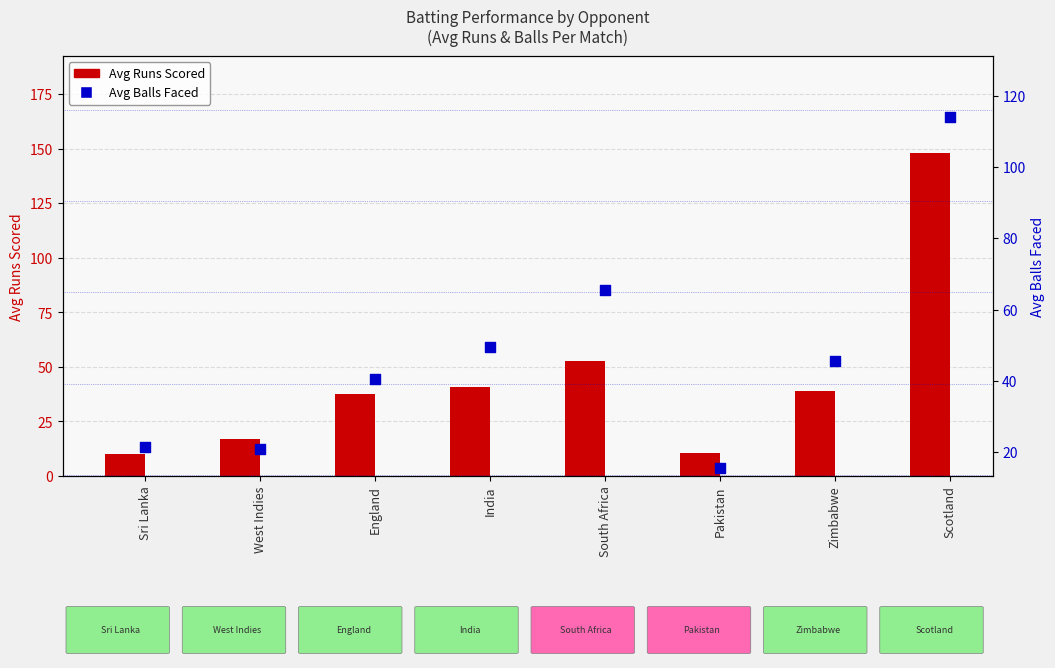

Which series has the largest total across all categories?

Avg Balls Faced